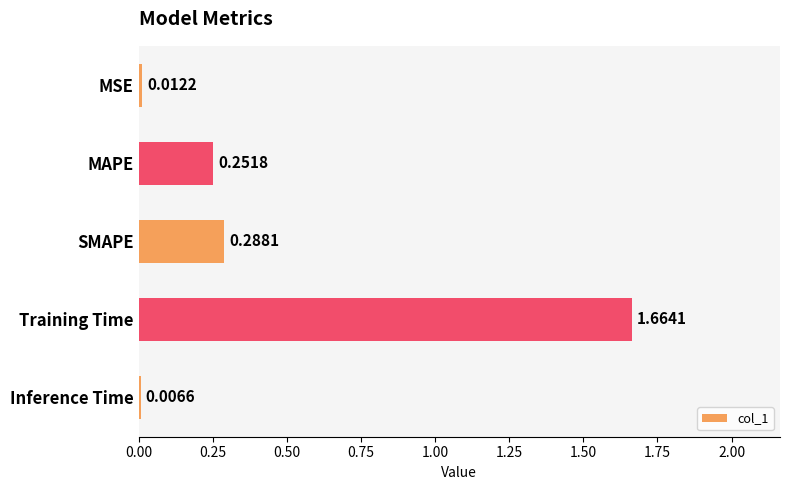

What is the sum of all values?

2.2